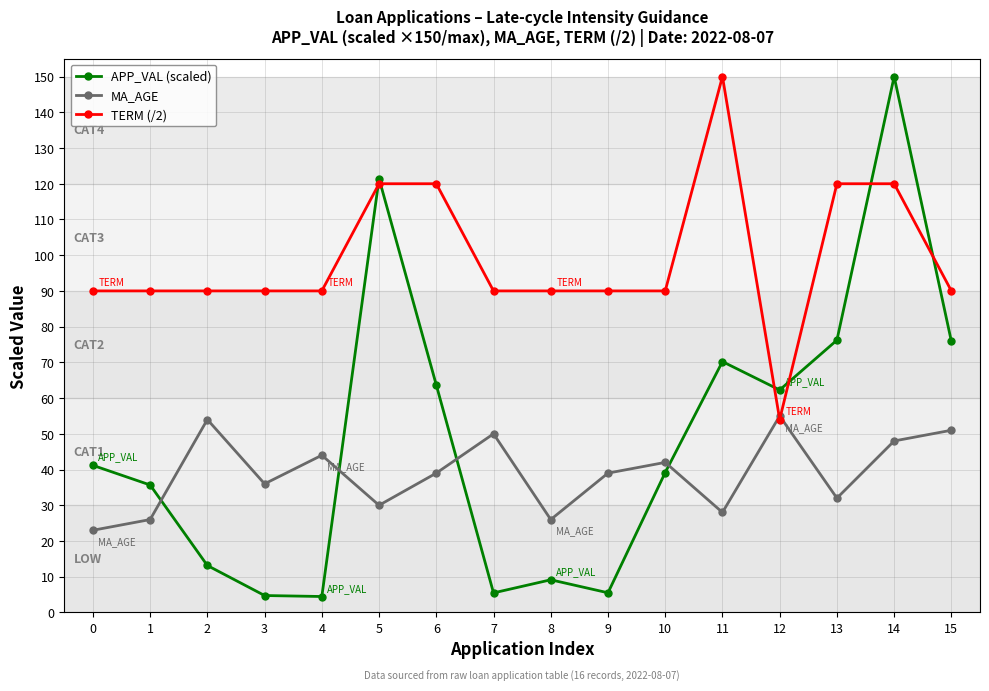

At which category is the sum across all series the highest?

14